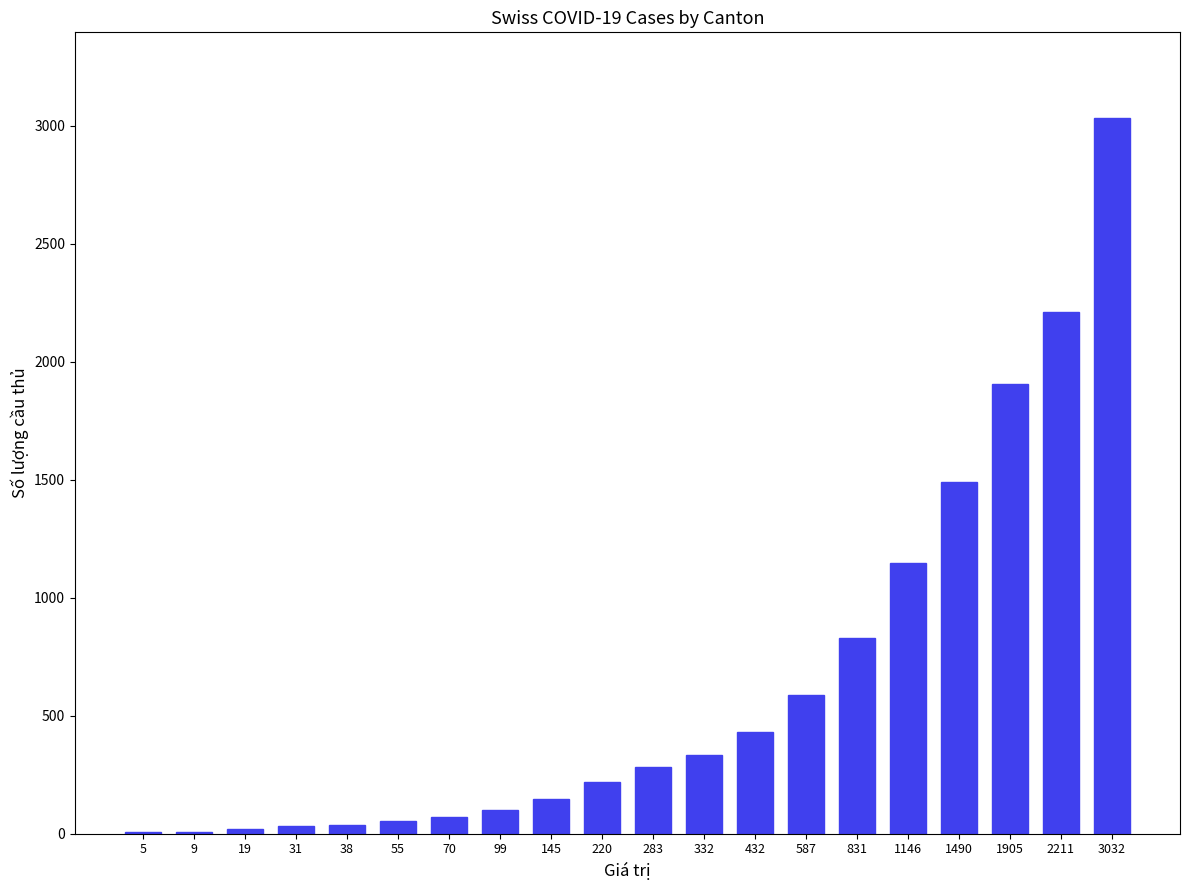

Which category has the highest value across all series?

3032